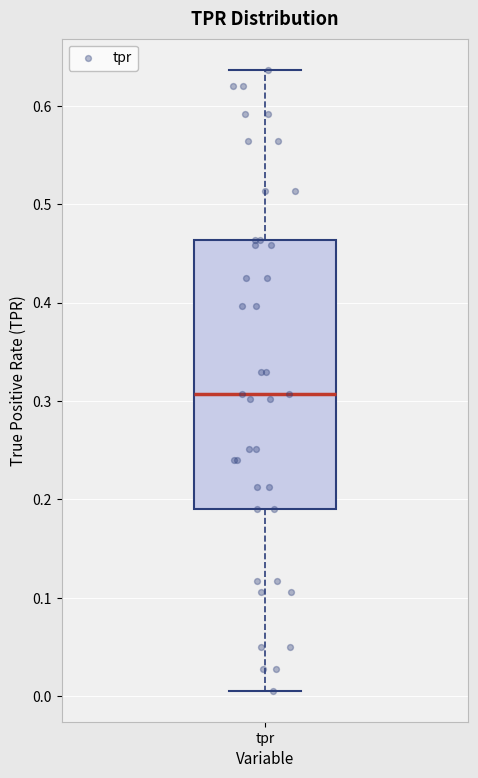

Transcribe this box plot: give where the median line is, the range the box spans, and where the two whiskers end, as read against the y-axis. The values are not printed on the chart, so give them approximately, as read against the axis.

median 0.31, box 0.19 to 0.46, whiskers 0.01 to 0.64